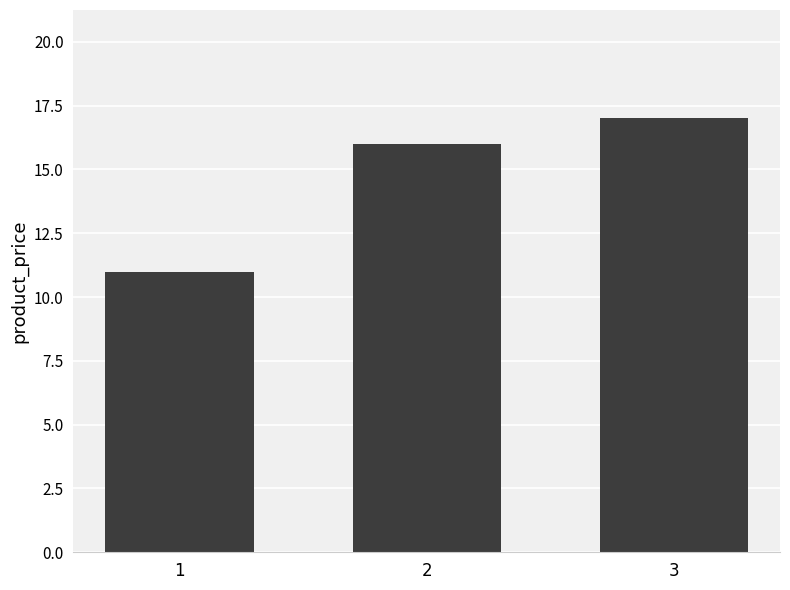

What is the ratio of the value at 3 to the value at 1?

1.5